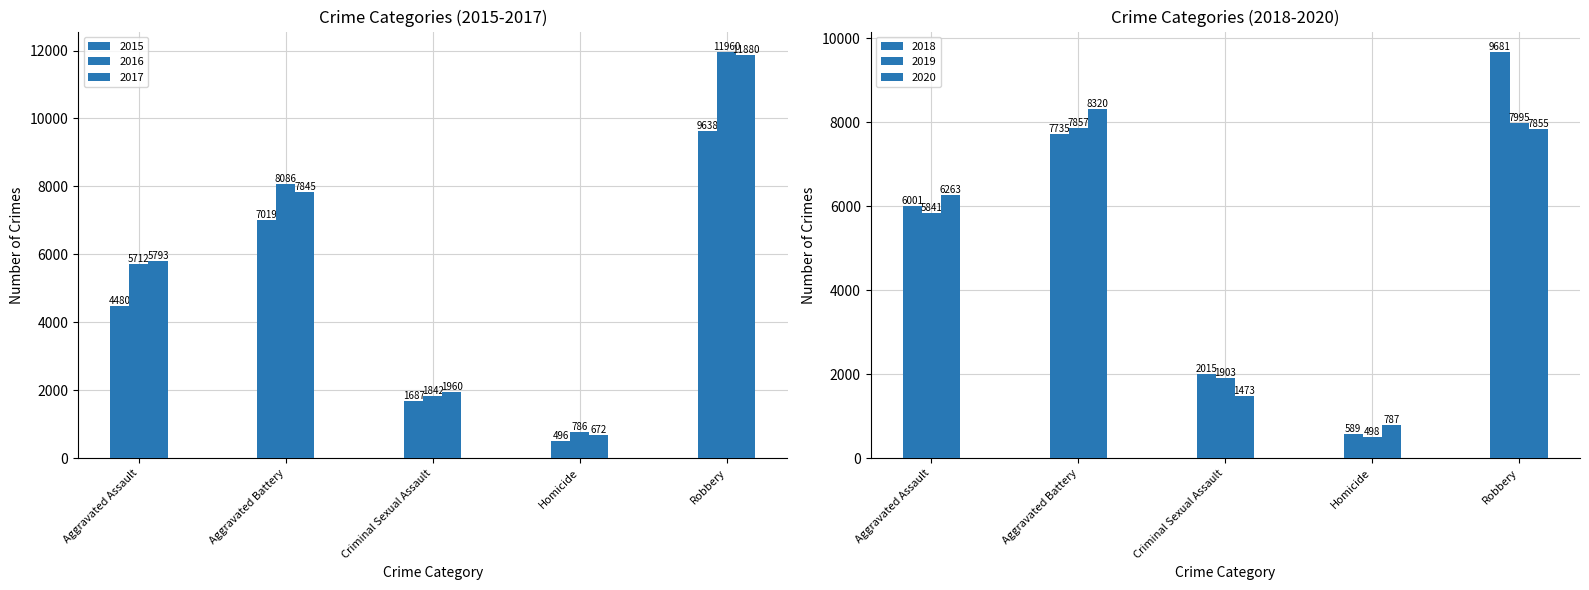

How many groups of bars are there?

5